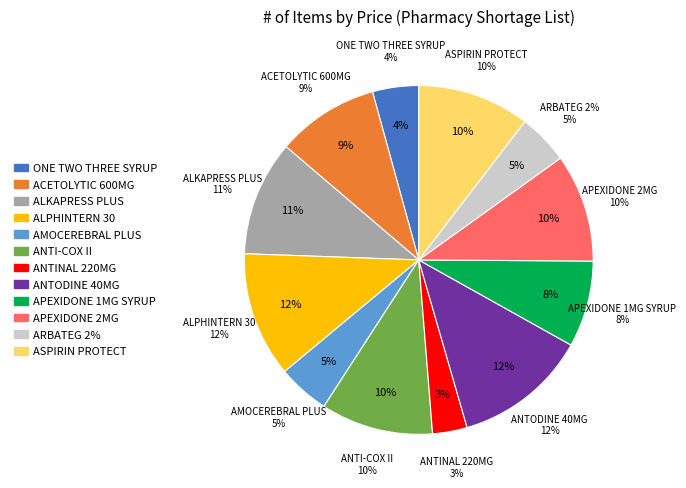

Approximately how many times larger is the value at ALPHINTERN 30 compared to APEXIDONE 1MG SYRUP?

1.4